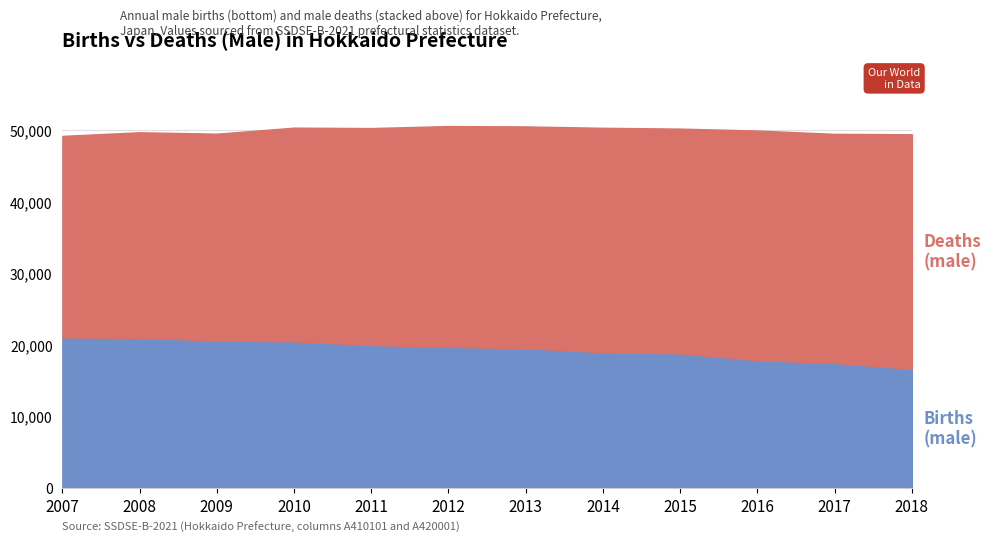

Does the chart have visible grid lines?

Yes